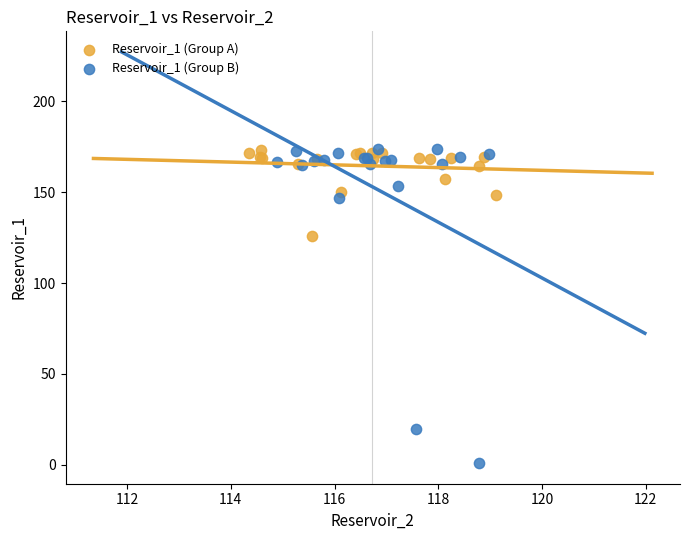

Which series contains the lowest Y value?

Reservoir_1 (Group B)